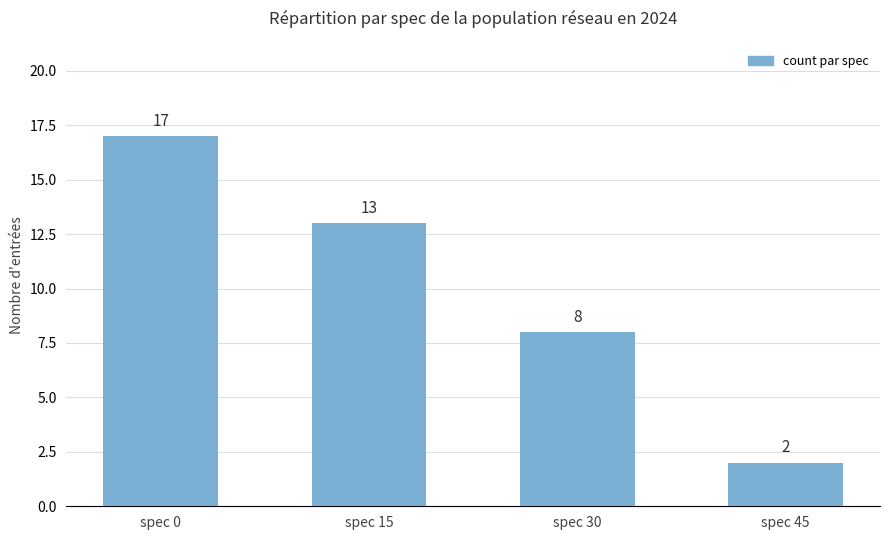

True or false: the data shows 13 at spec 15.

True